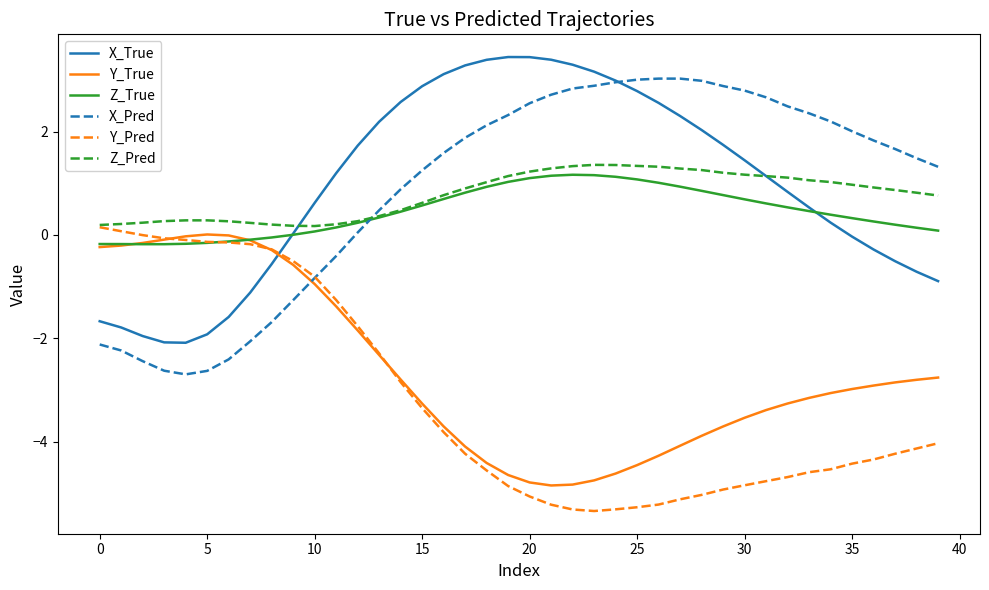

What is the lowest value of the X_Pred series?

-2.7